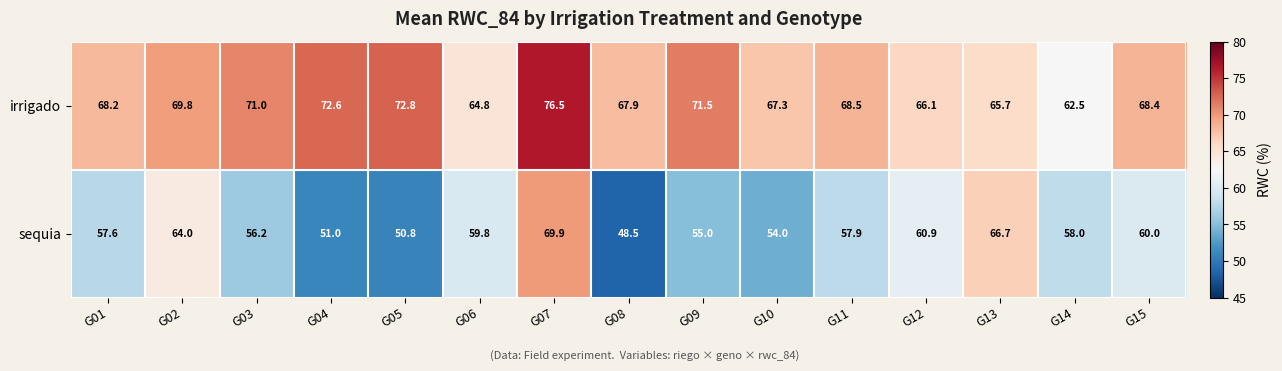

Which label corresponds to the smallest value in the chart?

G08